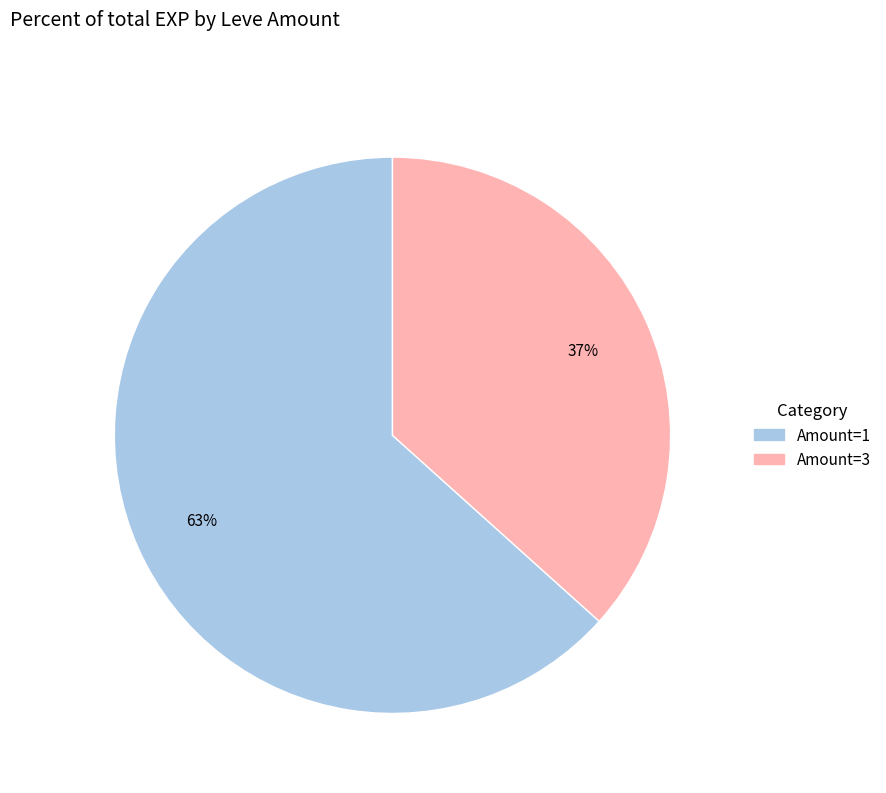

Count the number of slices in the pie.

2